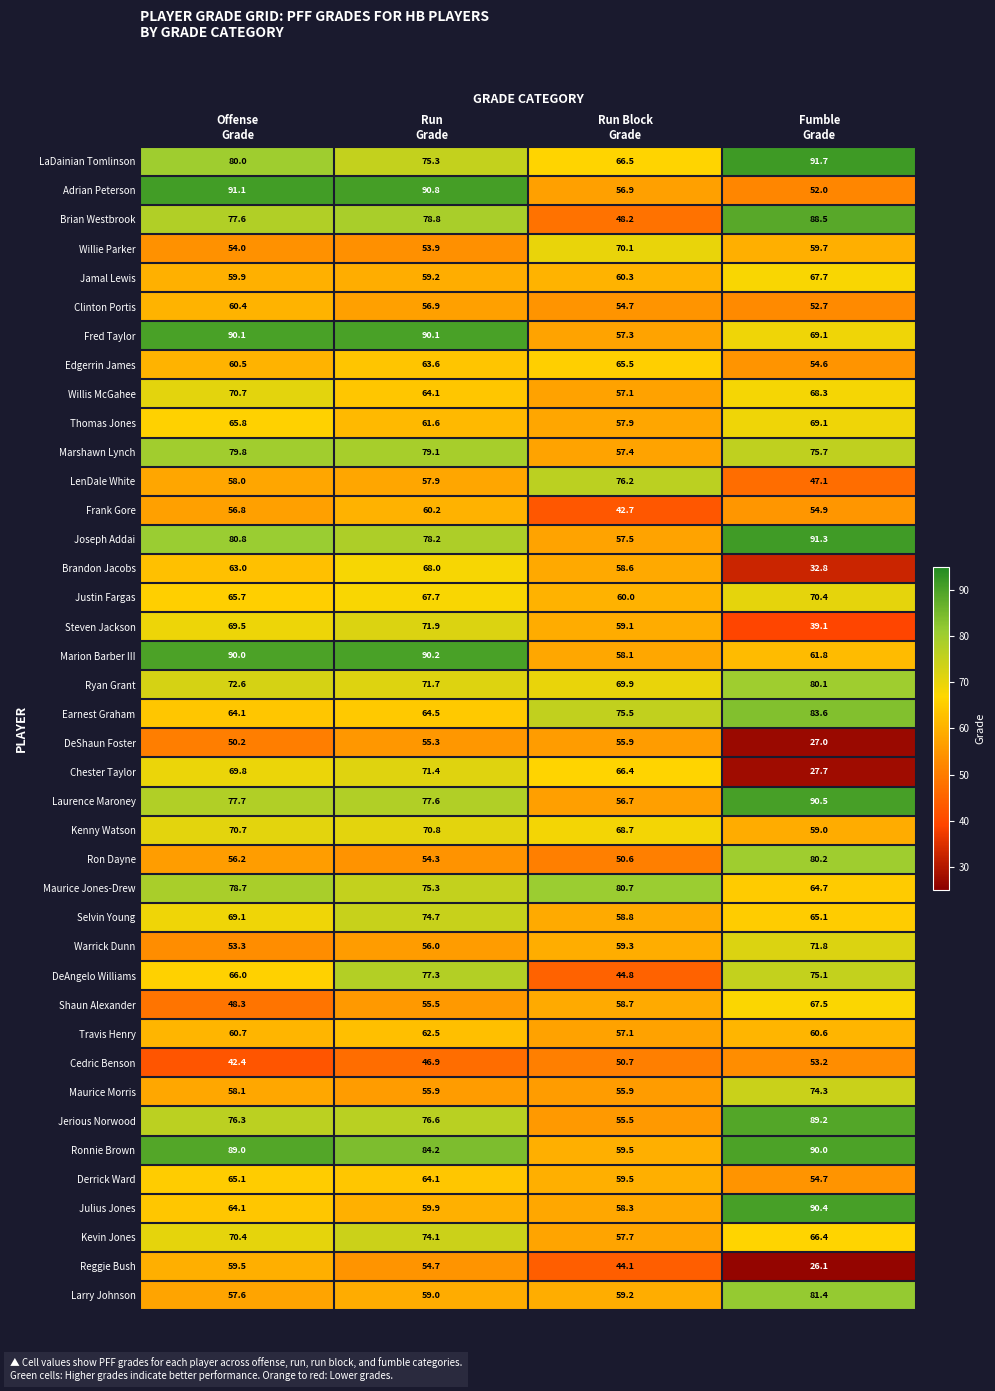

What is the difference between the maximum and second lowest values in the Ronnie Brown series?

5.8